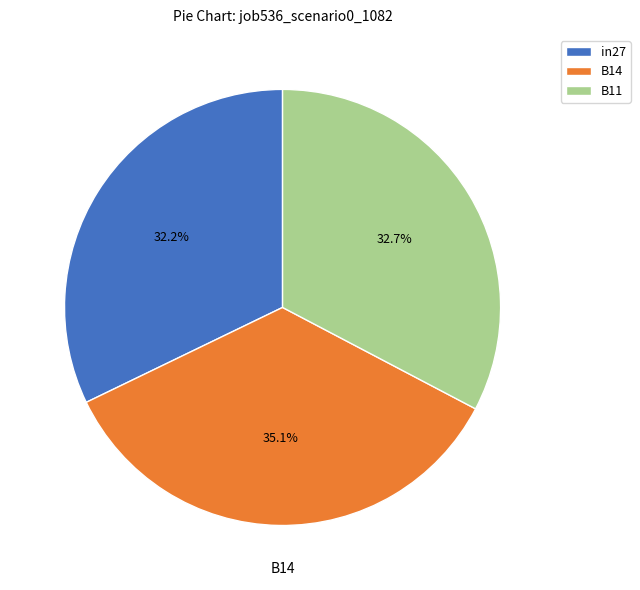

Does B14 account for over 50% of the chart?

No